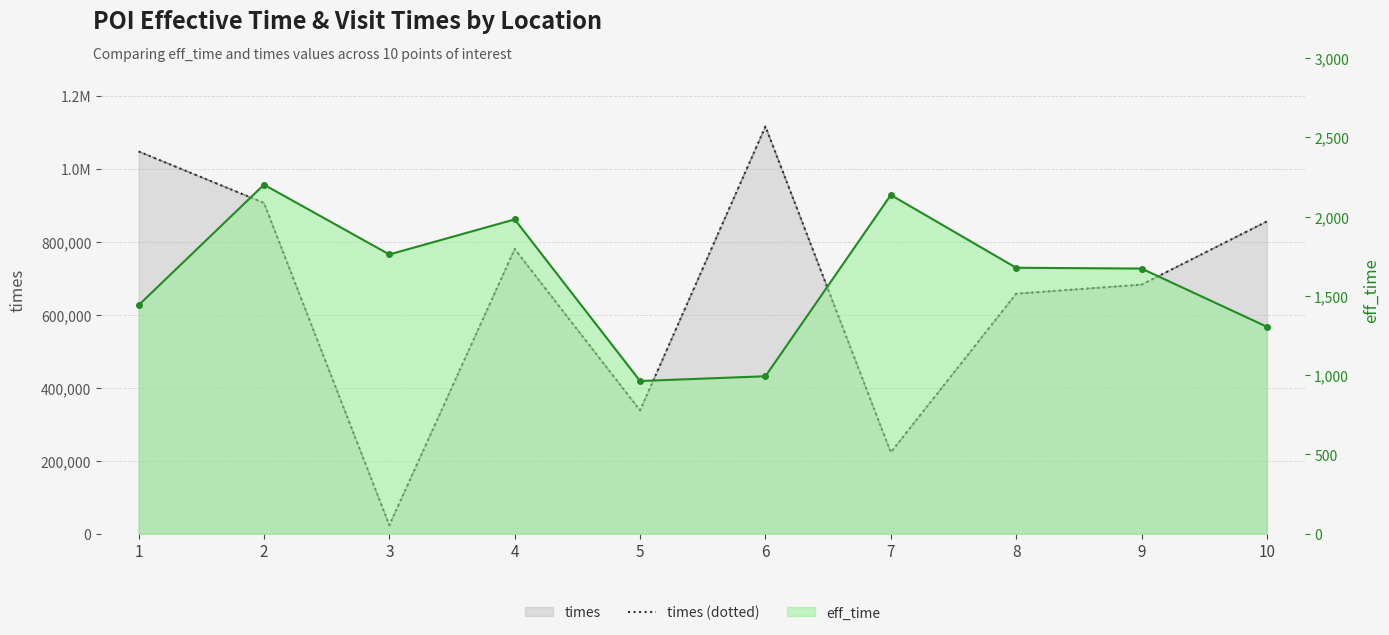

Count the number of categories in the chart.

10